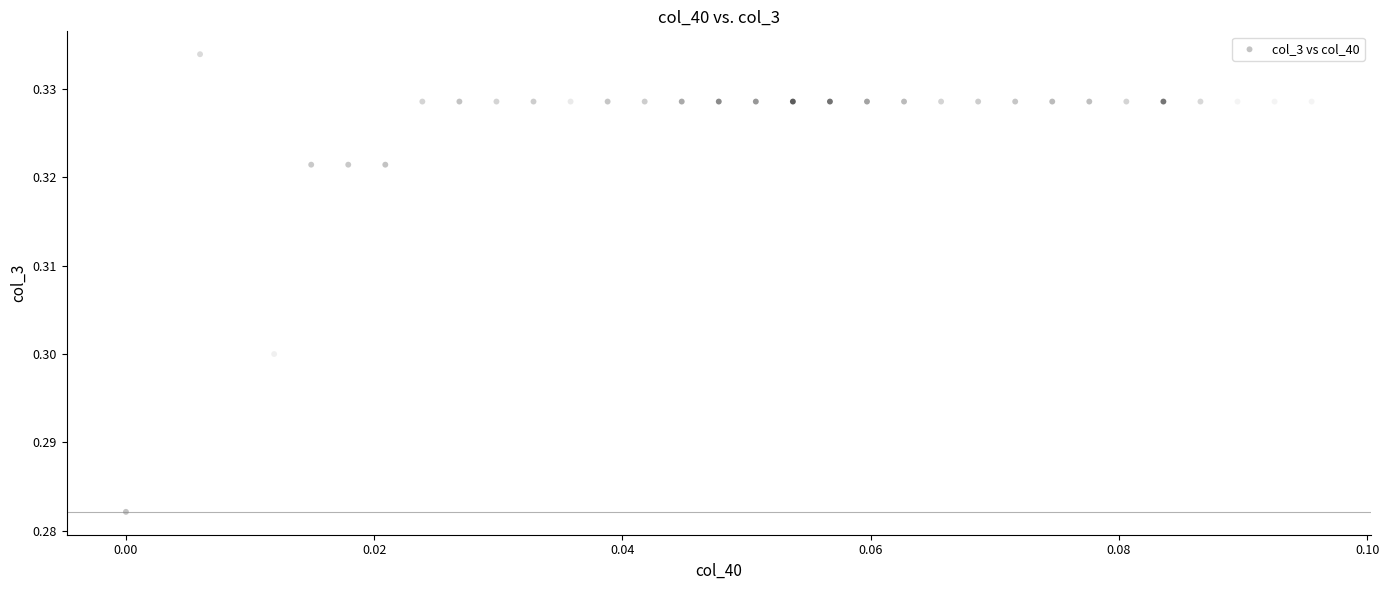

How many data points are displayed?

32